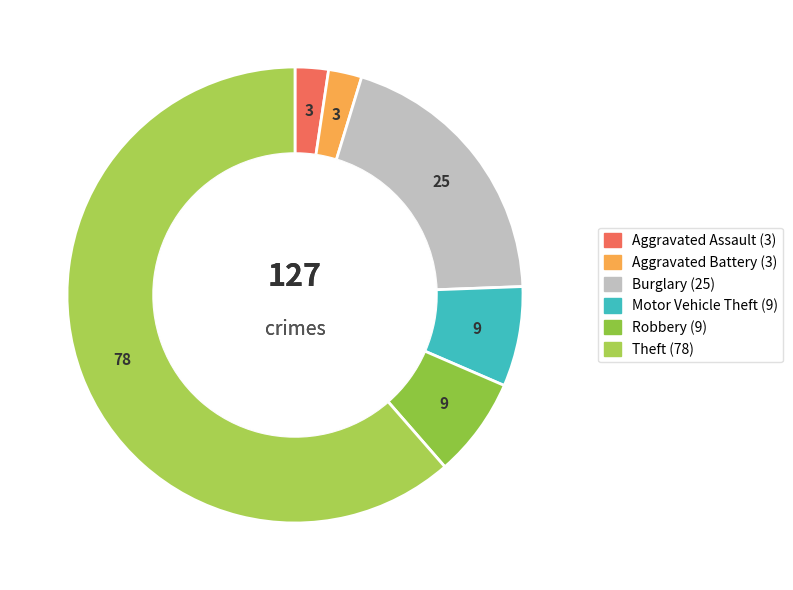

Combined, what portion of the pie is Robbery and Motor Vehicle Theft?

14.2%